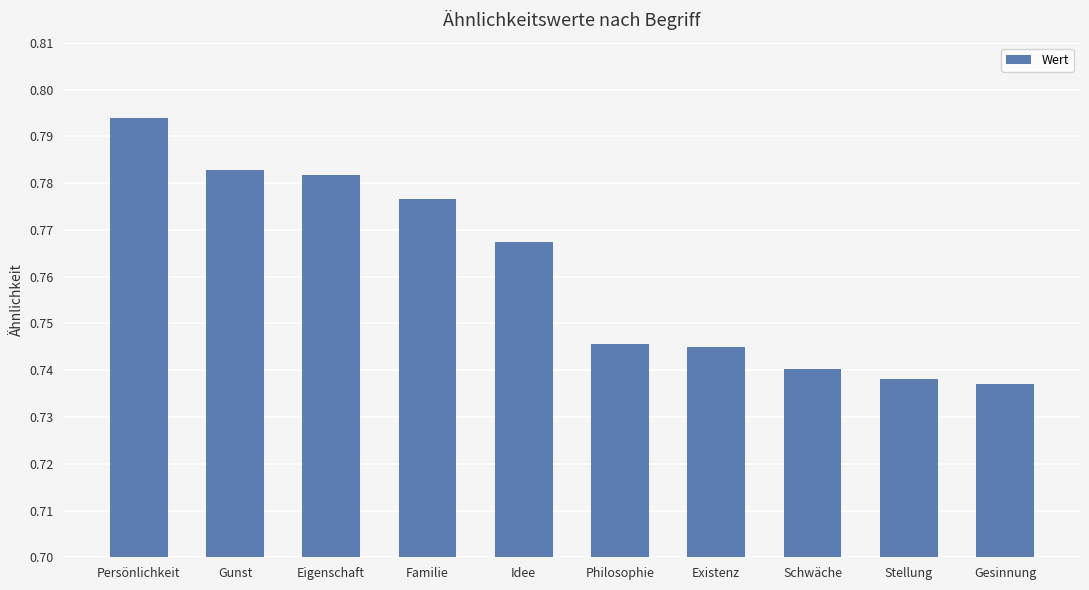

What is the label of the 8th bar from the left?

Schwäche